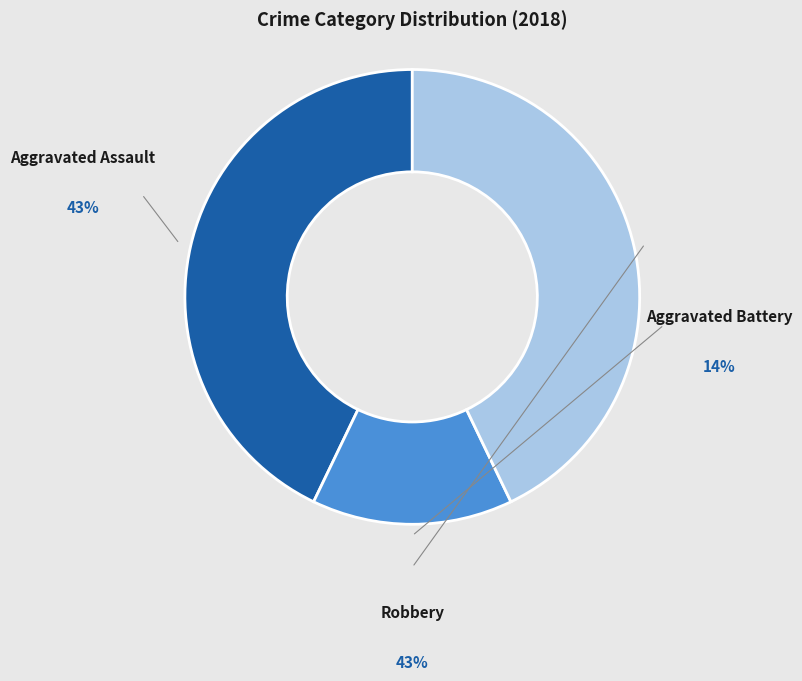

What percentage is NOT represented by Aggravated Assault?

57.1%